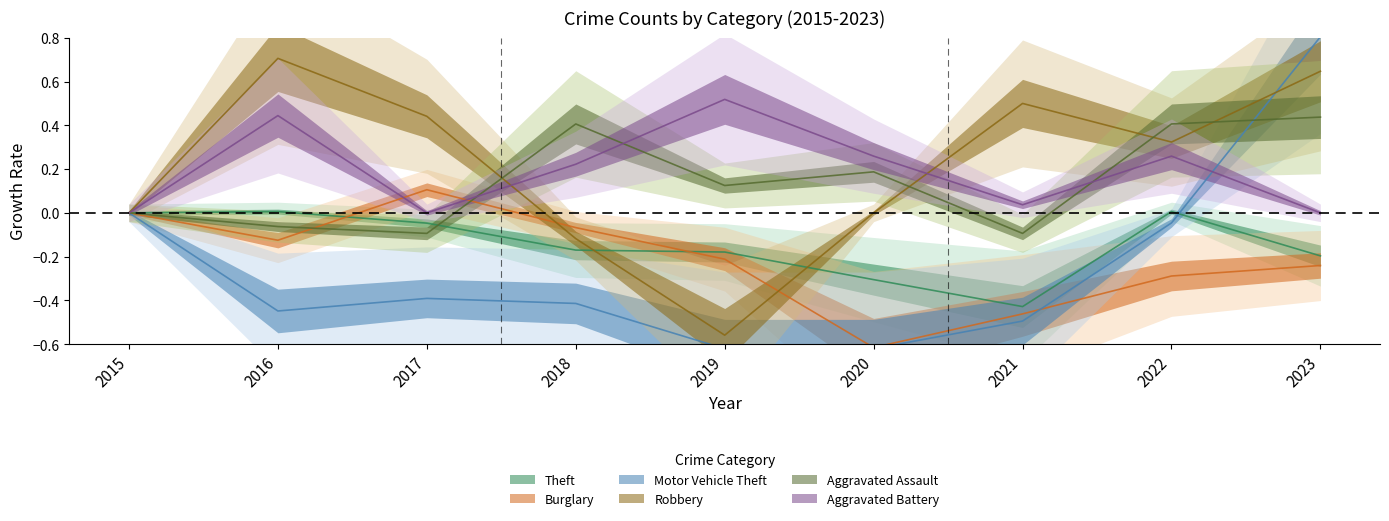

What is the sum of all Theft values?

-1.3